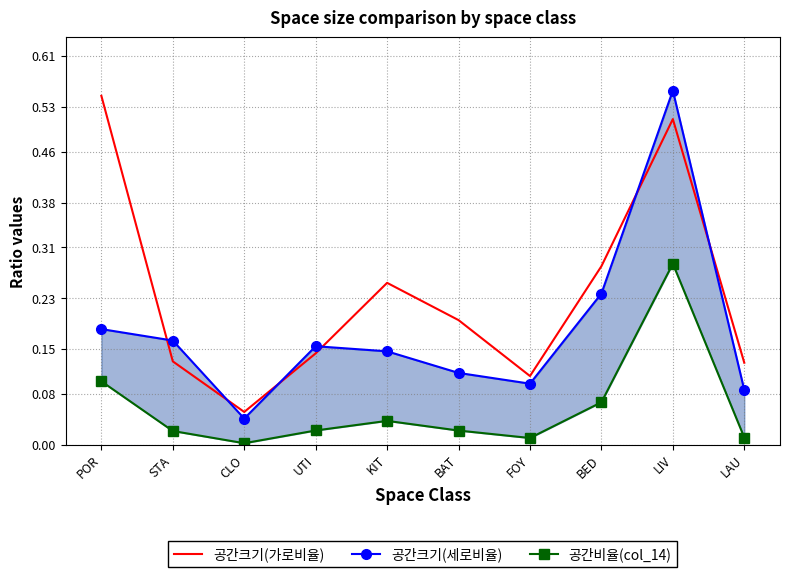

At which label is 공간크기(가로비율) closest to 0?

CLO